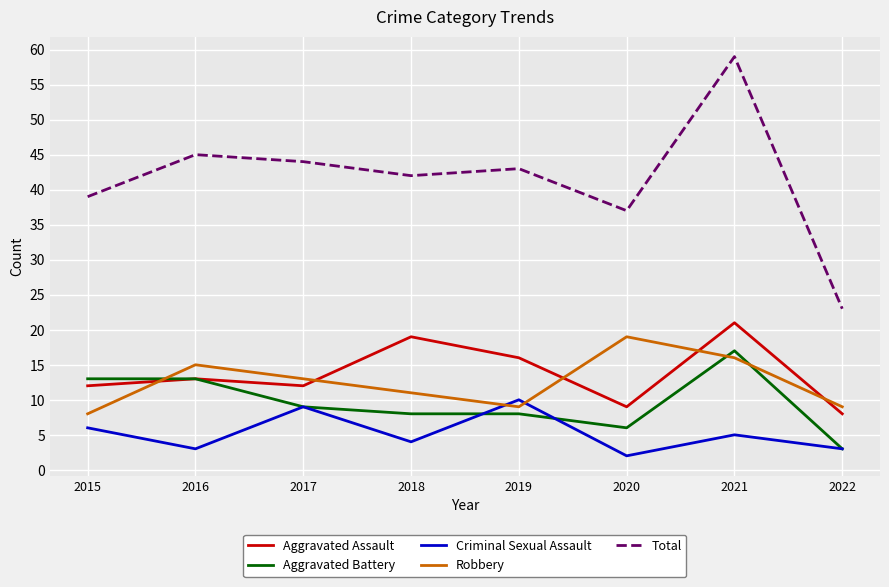

Reading left to right, list all the values displayed in this chart.

Aggravated Assault: 2015=12	2016=13	2017=12	2018=19	2019=16	2020=9	2021=21	2022=8
Aggravated Battery: 2015=13	2016=13	2017=9	2018=8	2019=8	2020=6	2021=17	2022=3
Criminal Sexual Assault: 2015=6	2016=3	2017=9	2018=4	2019=10	2020=2	2021=5	2022=3
Robbery: 2015=8	2016=15	2017=13	2018=11	2019=9	2020=19	2021=16	2022=9
Total: 2015=39	2016=45	2017=44	2018=42	2019=43	2020=37	2021=59	2022=23